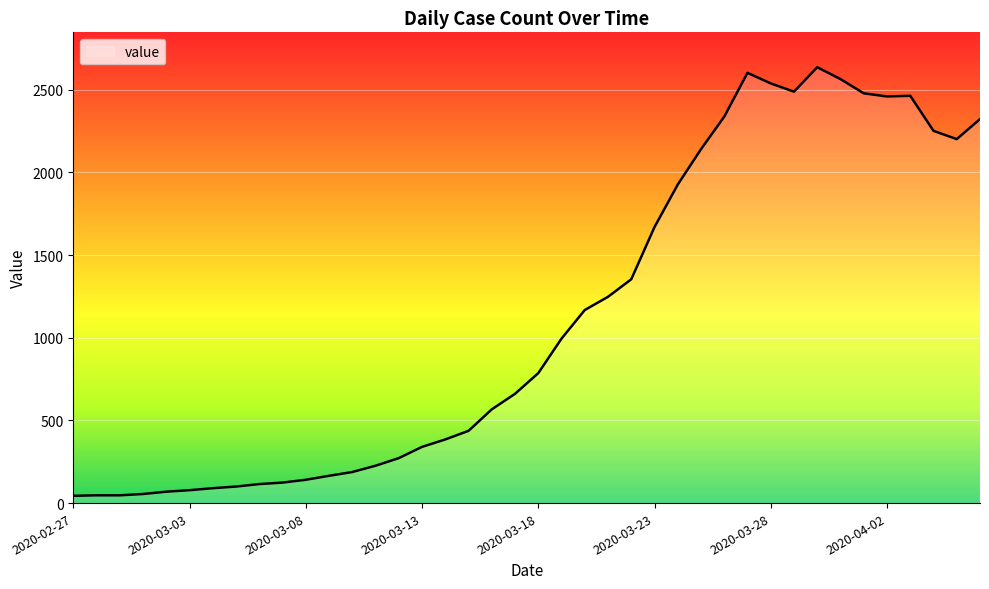

What is the difference between the second highest and second lowest values?

2556